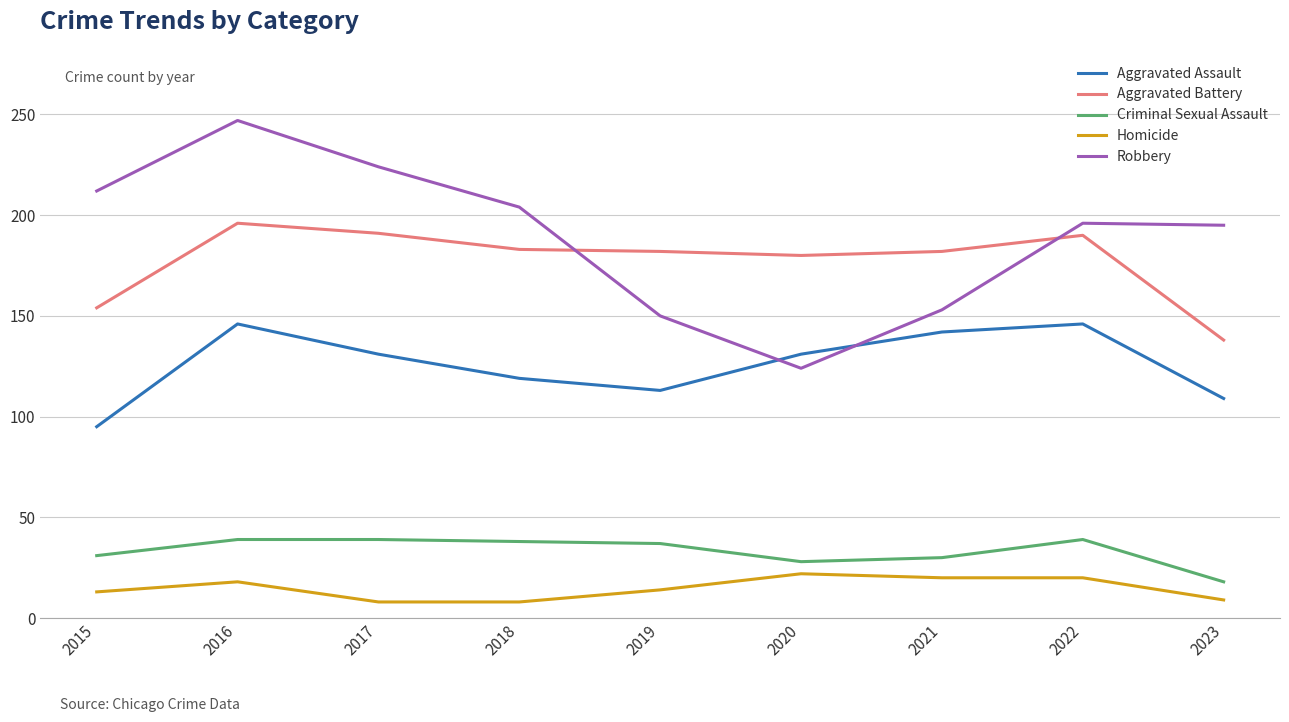

At which label does Robbery reach its minimum?

2020